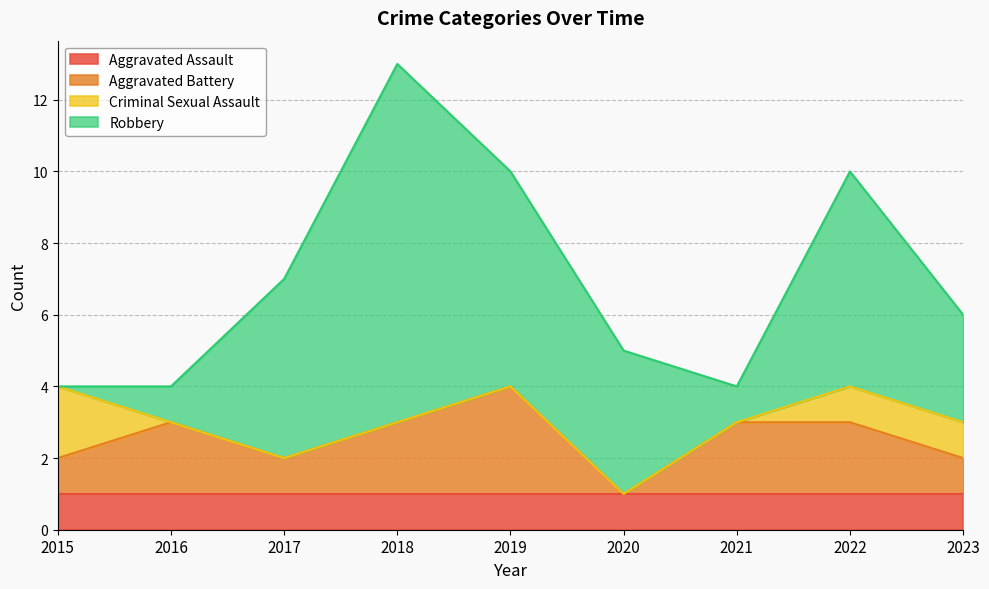

Count the number of categories in the chart.

9